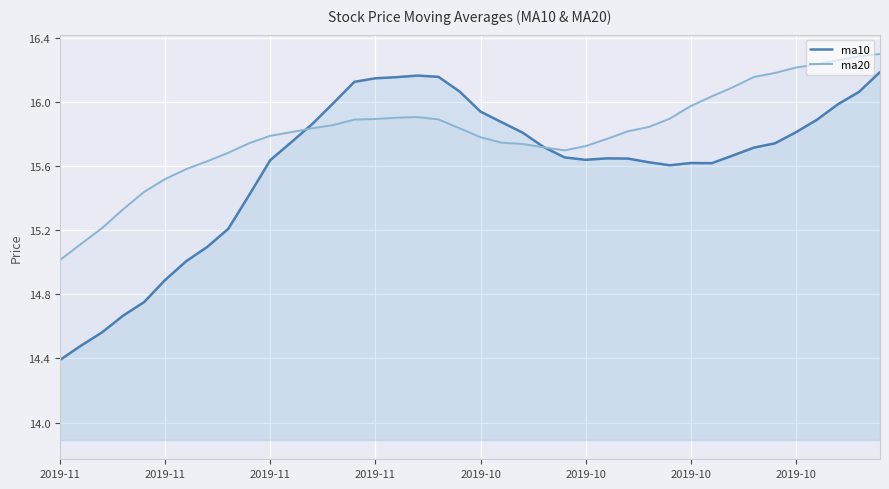

In ma10, how many points are lower than both neighbors (excluding endpoints)?

3